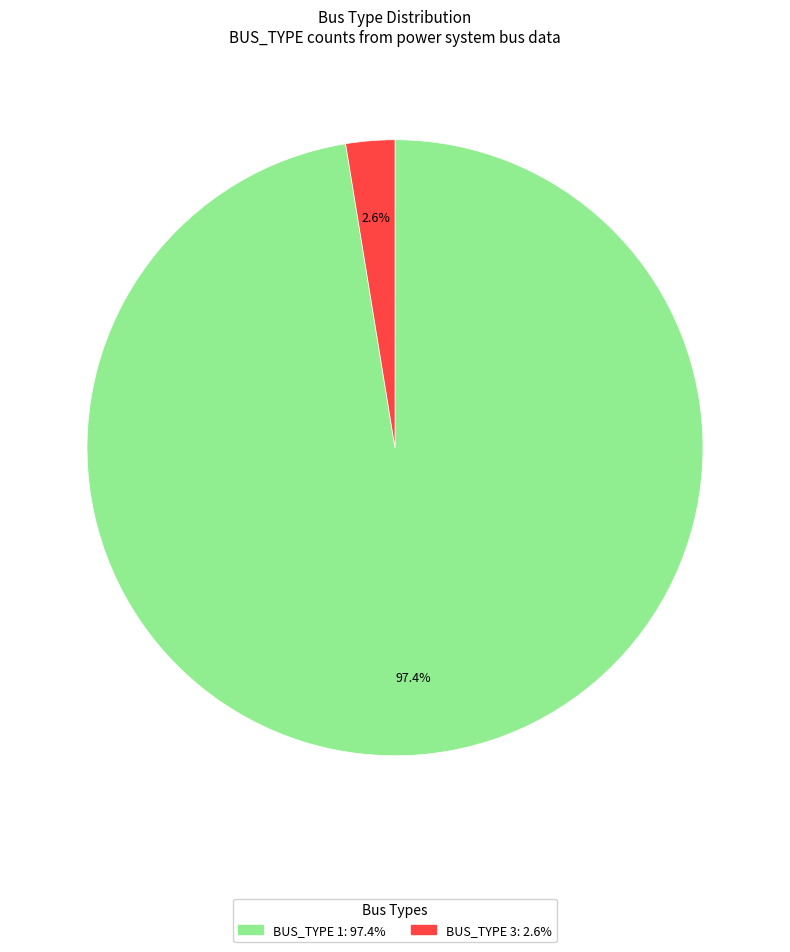

Count the number of slices in the pie.

2